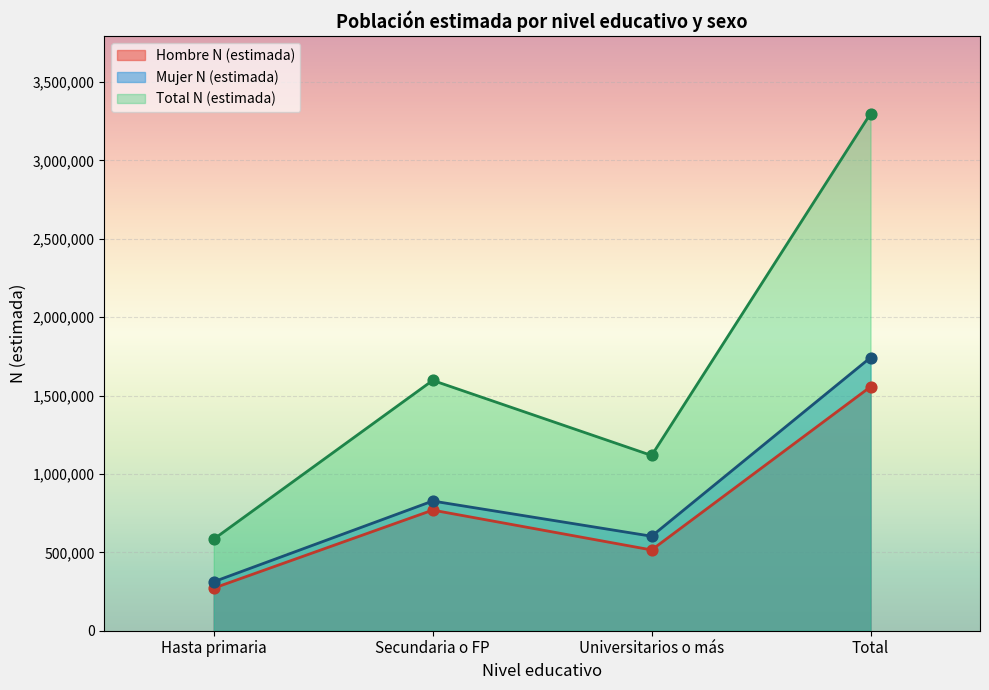

At how many categories does at least one series exceed 1437223?

2